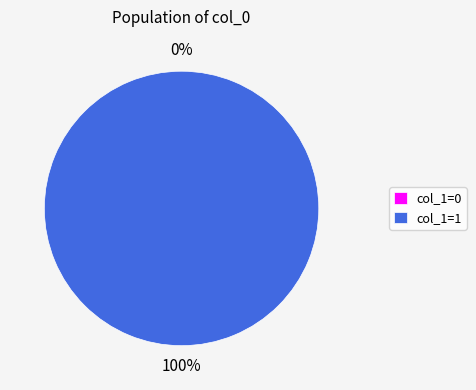

Is there a majority slice in this chart?

Yes